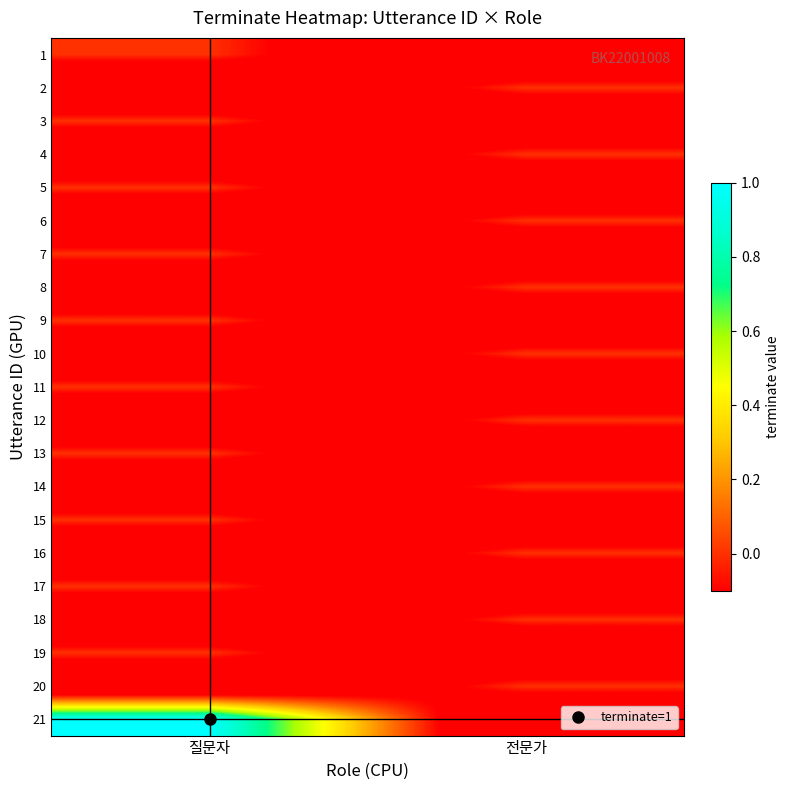

Reading left to right, transcribe all the data shown in this chart.

1: 질문자=0.0	전문가=-0.5
2: 질문자=-0.5	전문가=0.0
3: 질문자=0.0	전문가=-0.5
4: 질문자=-0.5	전문가=0.0
5: 질문자=0.0	전문가=-0.5
6: 질문자=-0.5	전문가=0.0
7: 질문자=0.0	전문가=-0.5
8: 질문자=-0.5	전문가=0.0
9: 질문자=0.0	전문가=-0.5
10: 질문자=-0.5	전문가=0.0
11: 질문자=0.0	전문가=-0.5
12: 질문자=-0.5	전문가=0.0
13: 질문자=0.0	전문가=-0.5
14: 질문자=-0.5	전문가=0.0
15: 질문자=0.0	전문가=-0.5
16: 질문자=-0.5	전문가=0.0
17: 질문자=0.0	전문가=-0.5
18: 질문자=-0.5	전문가=0.0
19: 질문자=0.0	전문가=-0.5
20: 질문자=-0.5	전문가=0.0
21: 질문자=1.0	전문가=-0.5